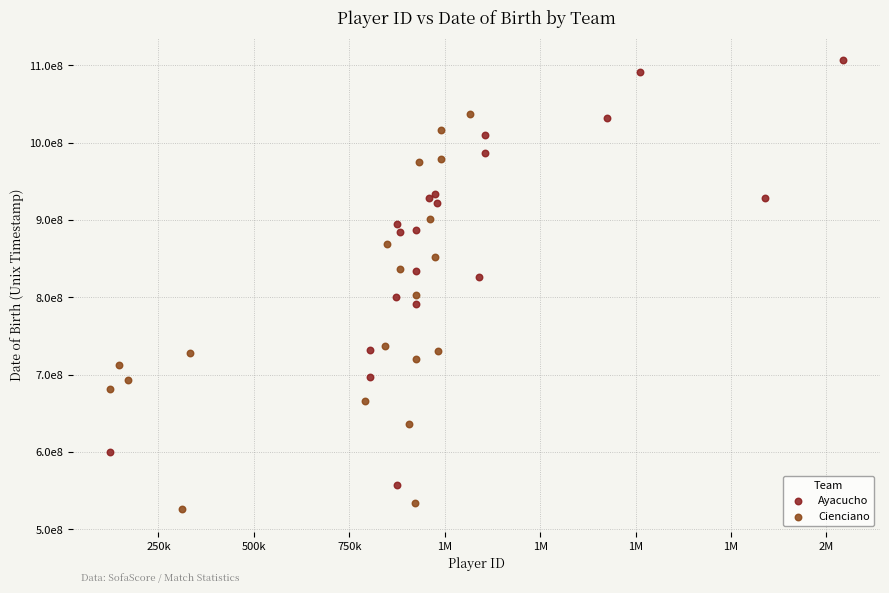

Which series contains the lowest Y value?

Cienciano